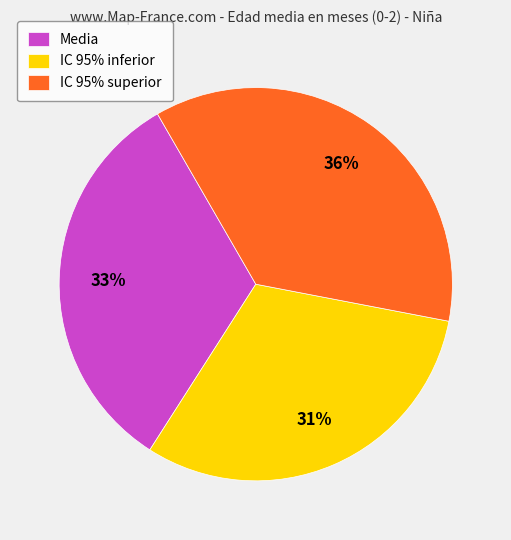

Count the number of slices in the pie.

3